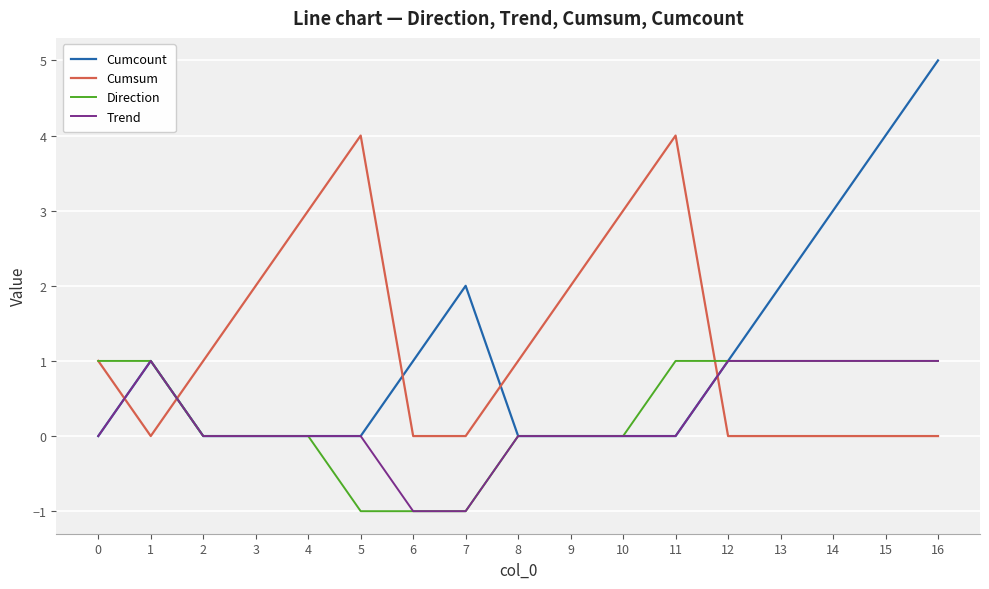

Between 5 and 13, which series saw the biggest shift?

Cumsum